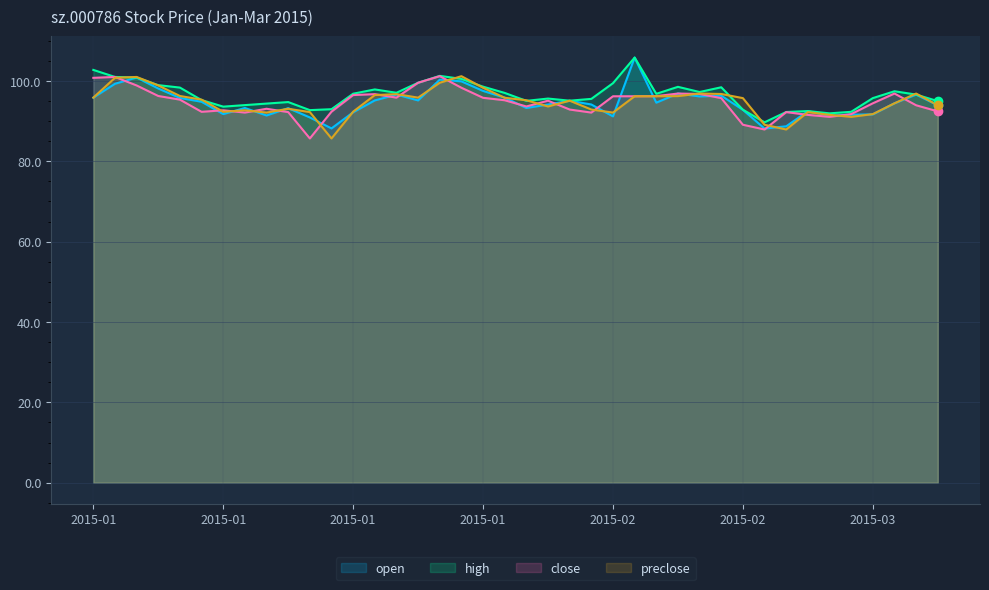

Is it true that preclose equals 41.4 at 2015-02-03?

False